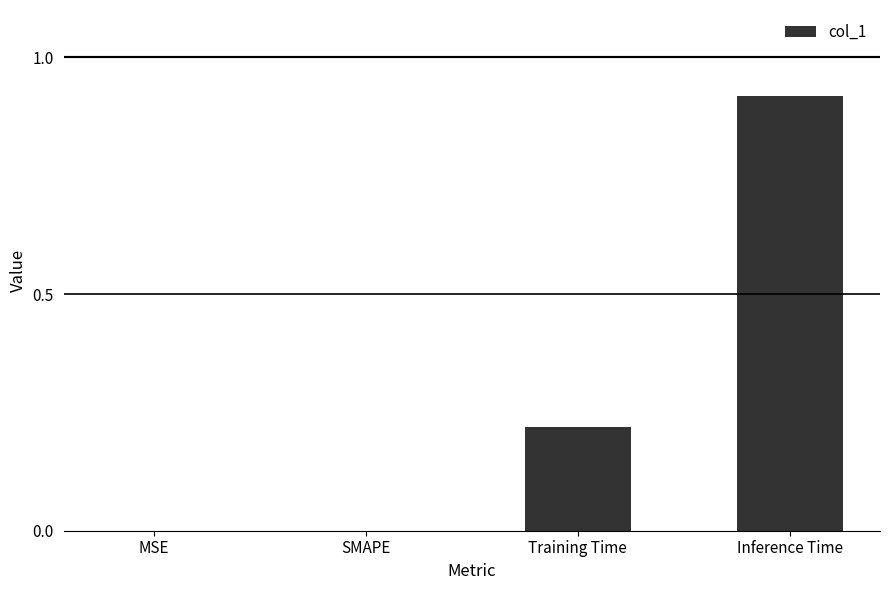

Which has a higher value, Inference Time or Training Time?

Inference Time